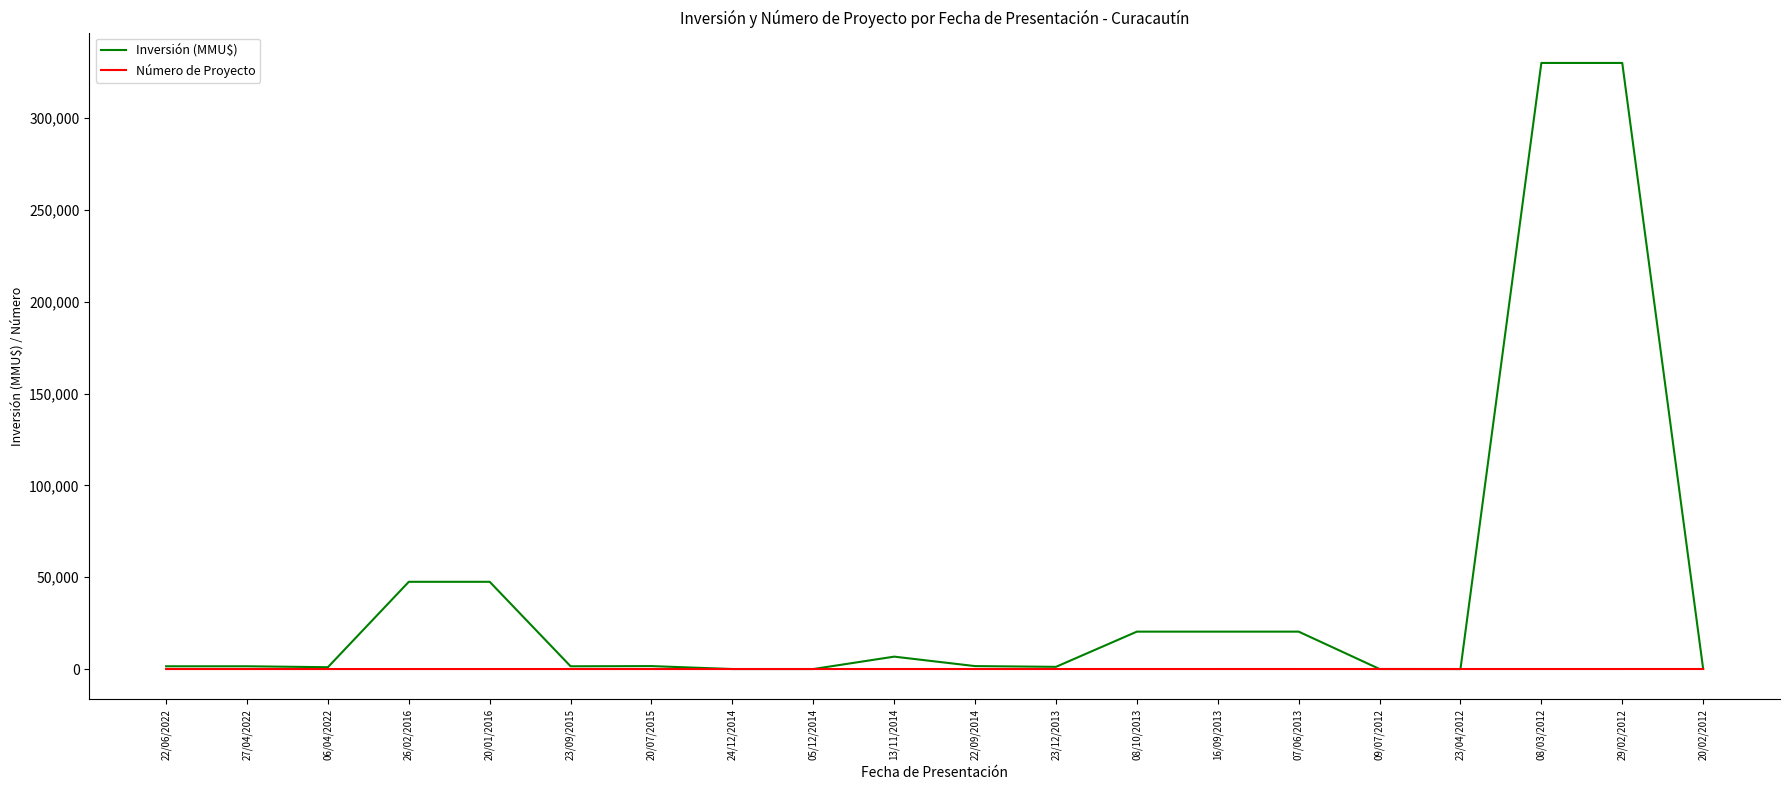

Which series has the largest total across all categories?

Inversión (MMU$)